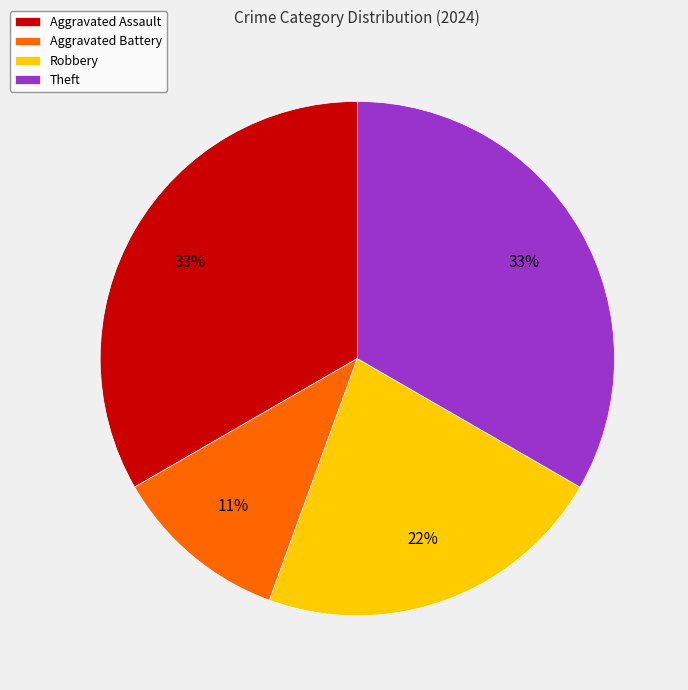

Is there any slice that represents more than half of the pie?

No